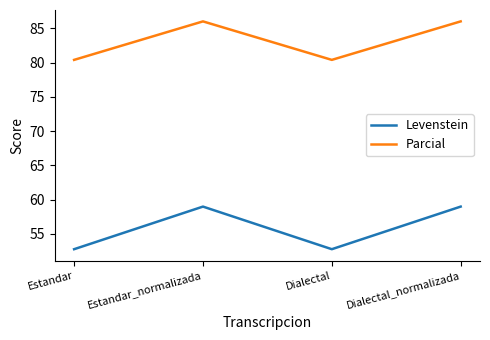

What are all the series names shown in the legend?

Levenstein, Parcial